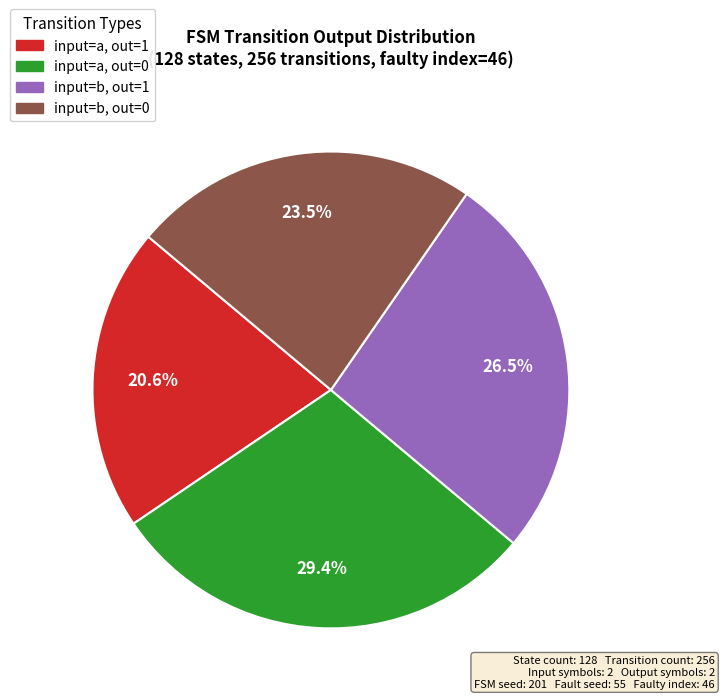

Does any single category account for the majority?

No